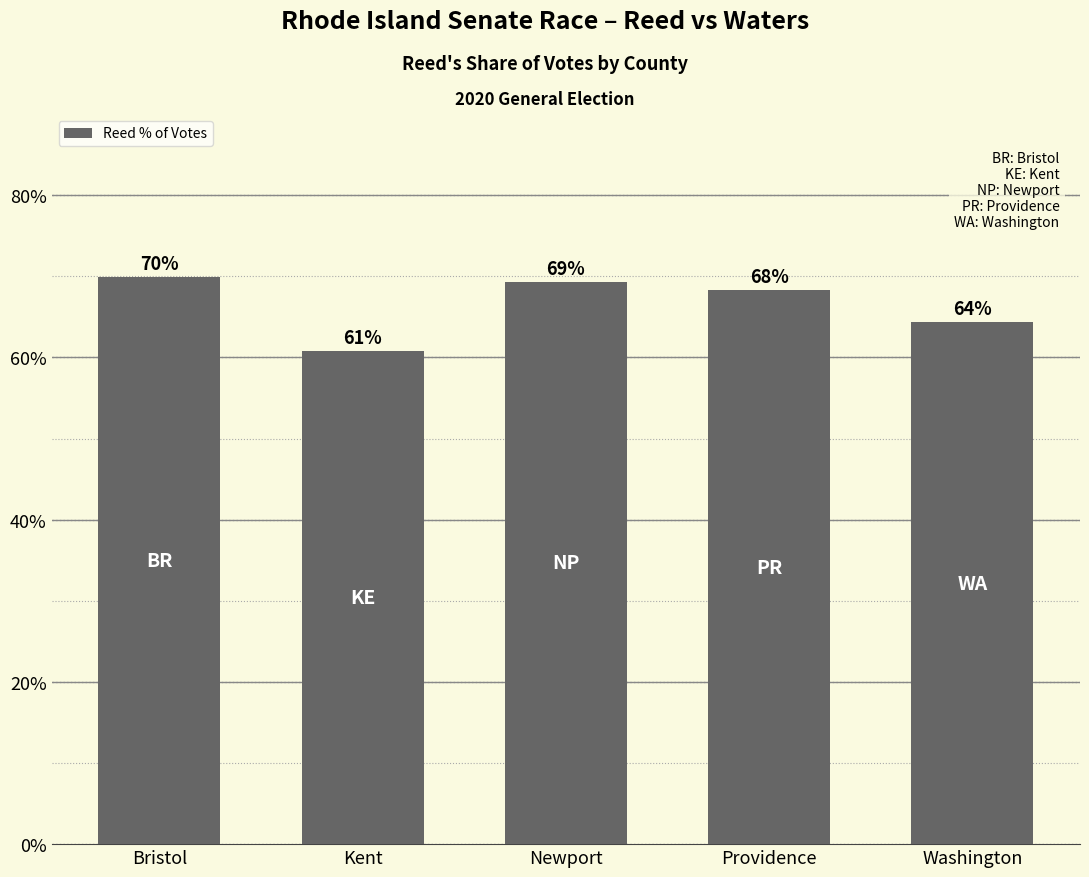

What position from the right is Bristol?

5